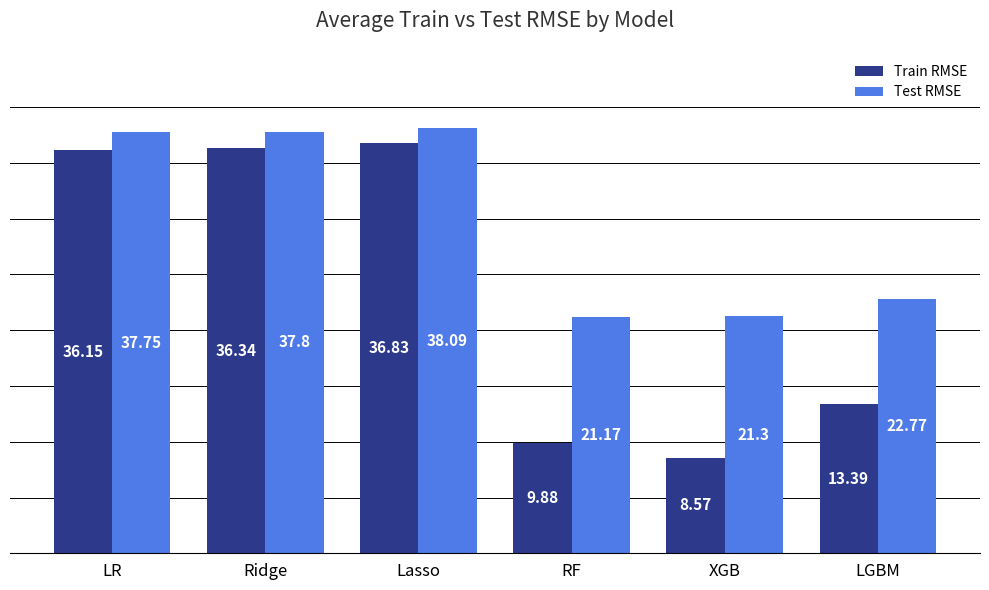

Which series has the largest range (max minus min)?

Train RMSE